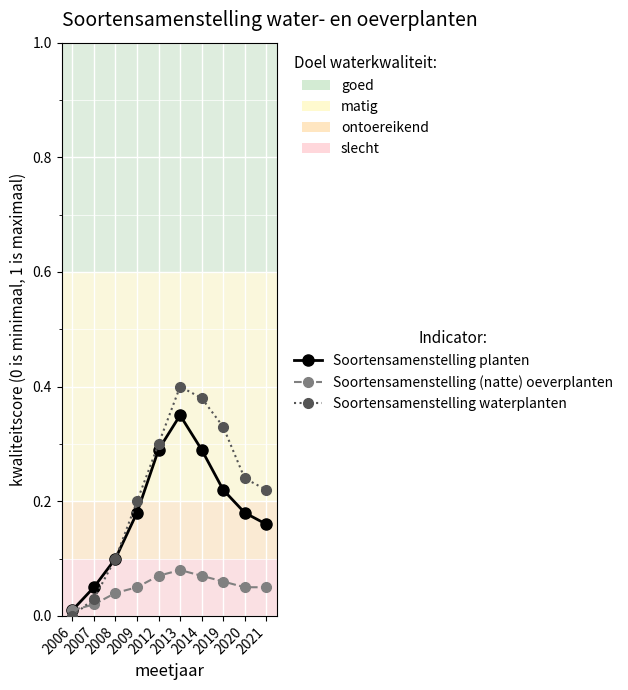

Rank the series by their maximum value, from highest to lowest.

Soortensamenstelling waterplanten, Soortensamenstelling planten, Soortensamenstelling (natte) oeverplanten